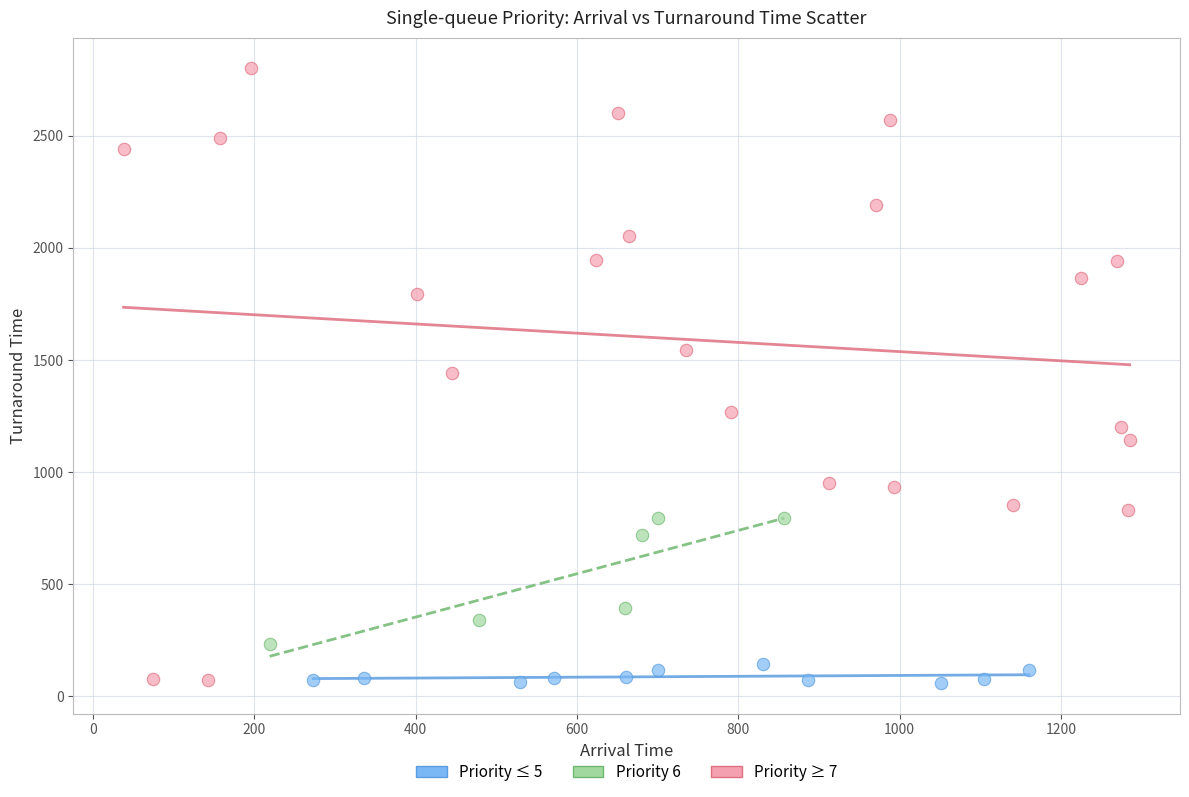

Which series contains the highest Y value?

Priority ≥ 7